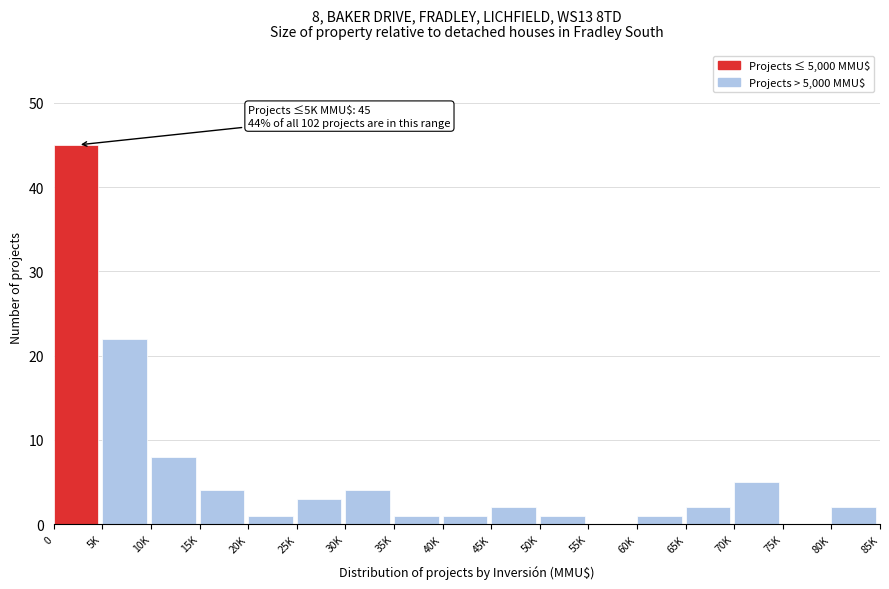

Reading left to right, transcribe all the data shown in this chart.

0=45	5K=22	10K=8	15K=4	20K=1	25K=3	30K=4	35K=1	40K=1	45K=2	50K=1	55K=0	60K=1	65K=2	70K=5	75K=0	80K=2